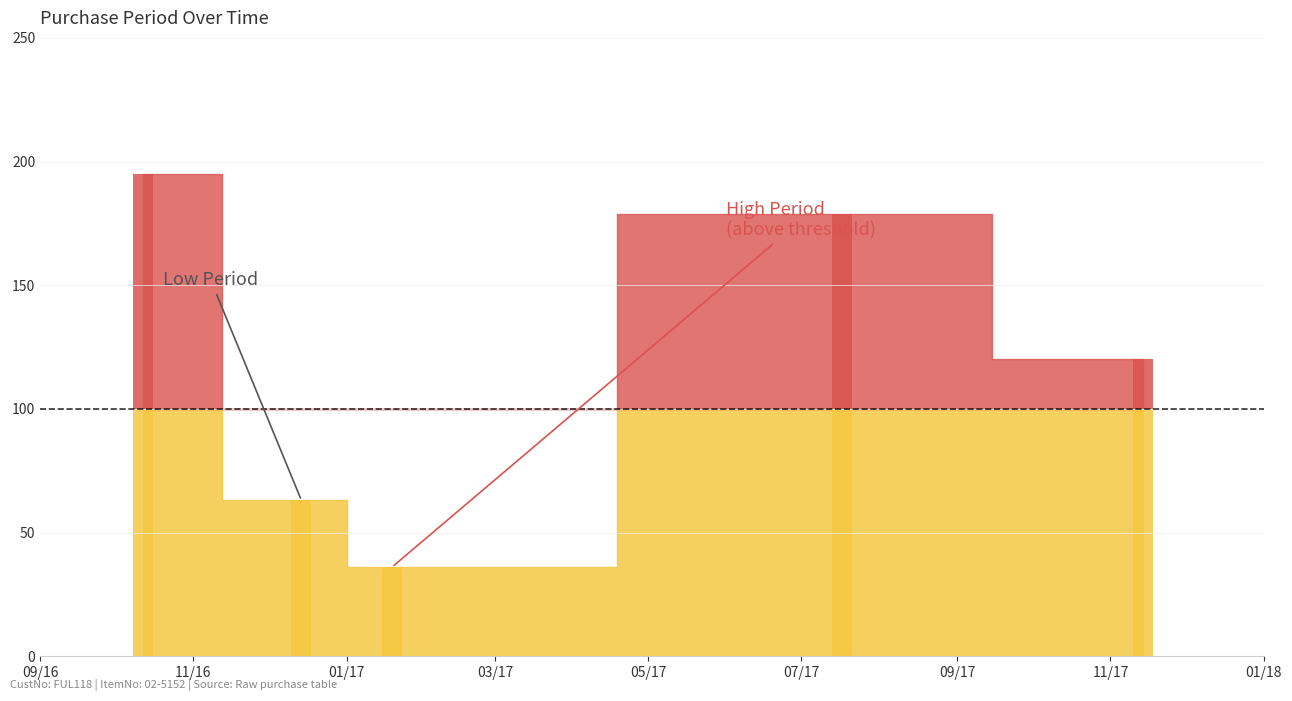

What is the average value?

119